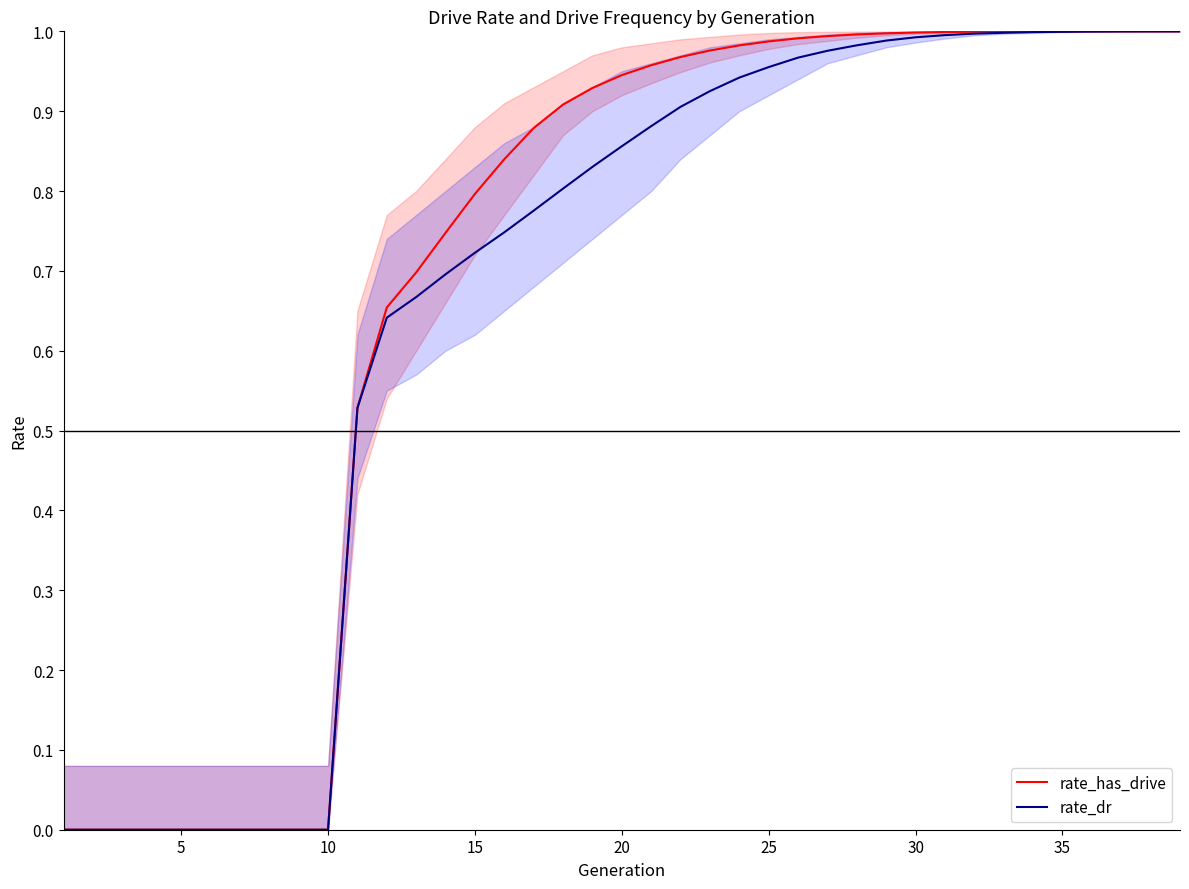

Which series has the widest spread of values?

rate_has_drive